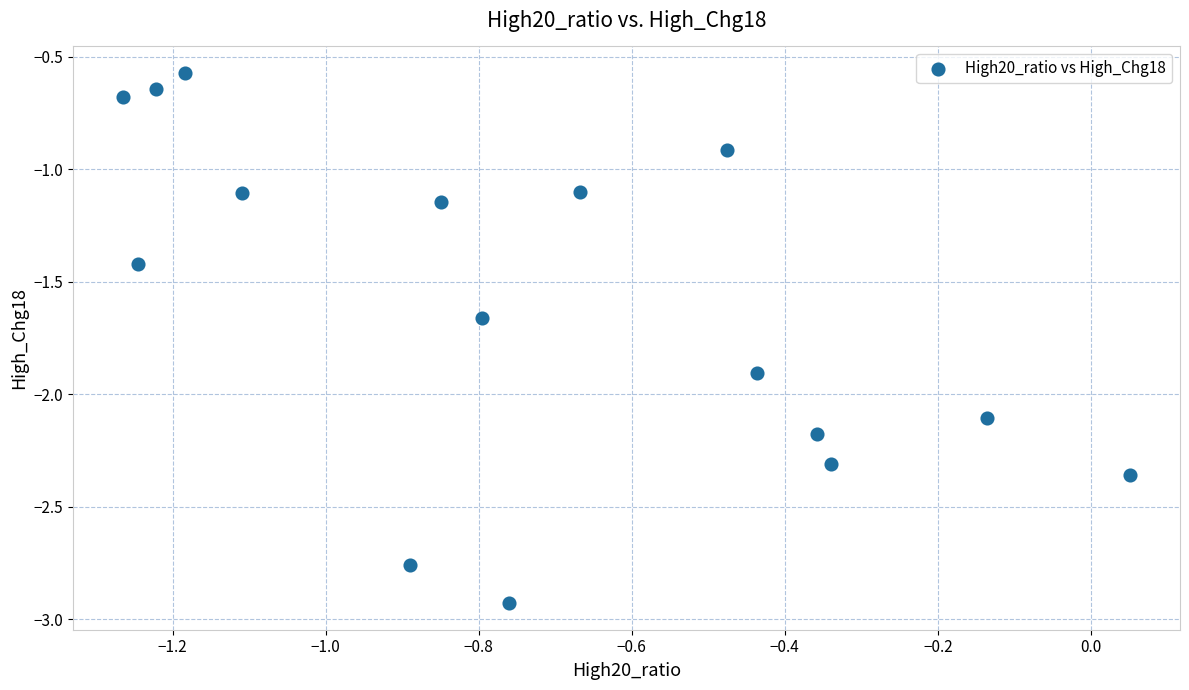

What is the range of Y values (max minus min)?

2.4